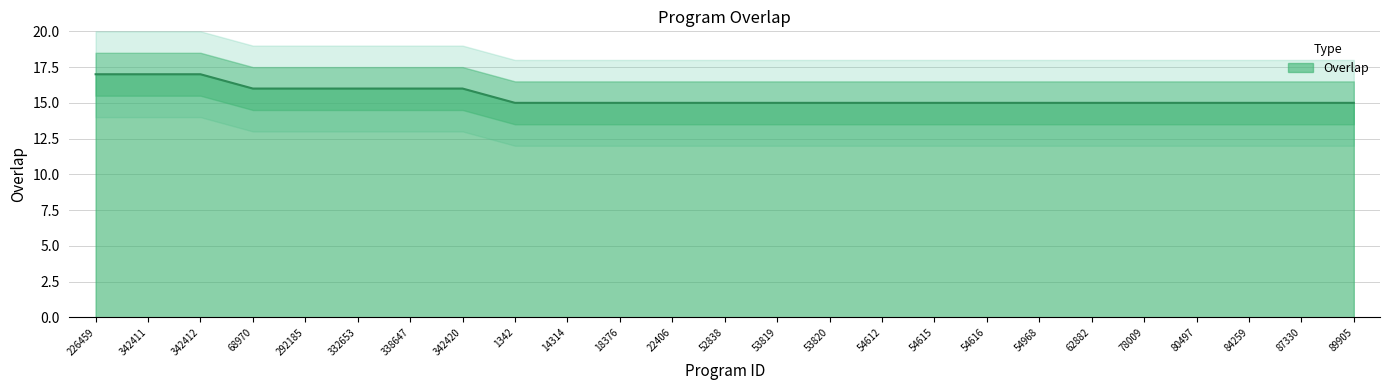

Which has a higher value, 292185 or 54612?

292185